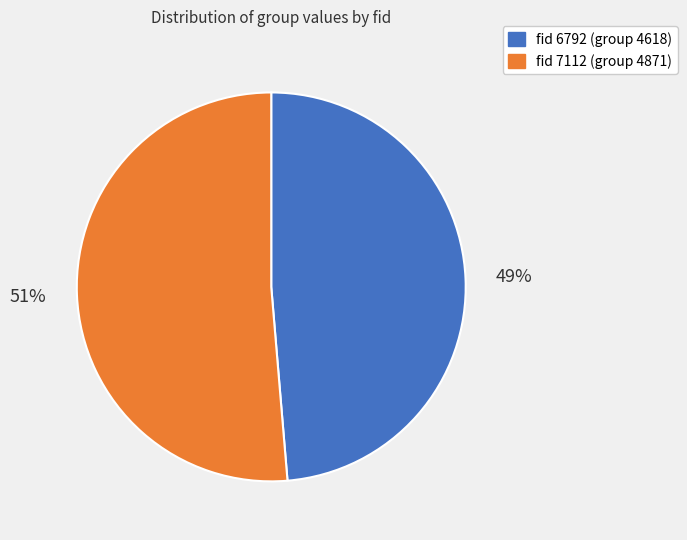

To the nearest percent, what is the average slice percentage?

50%